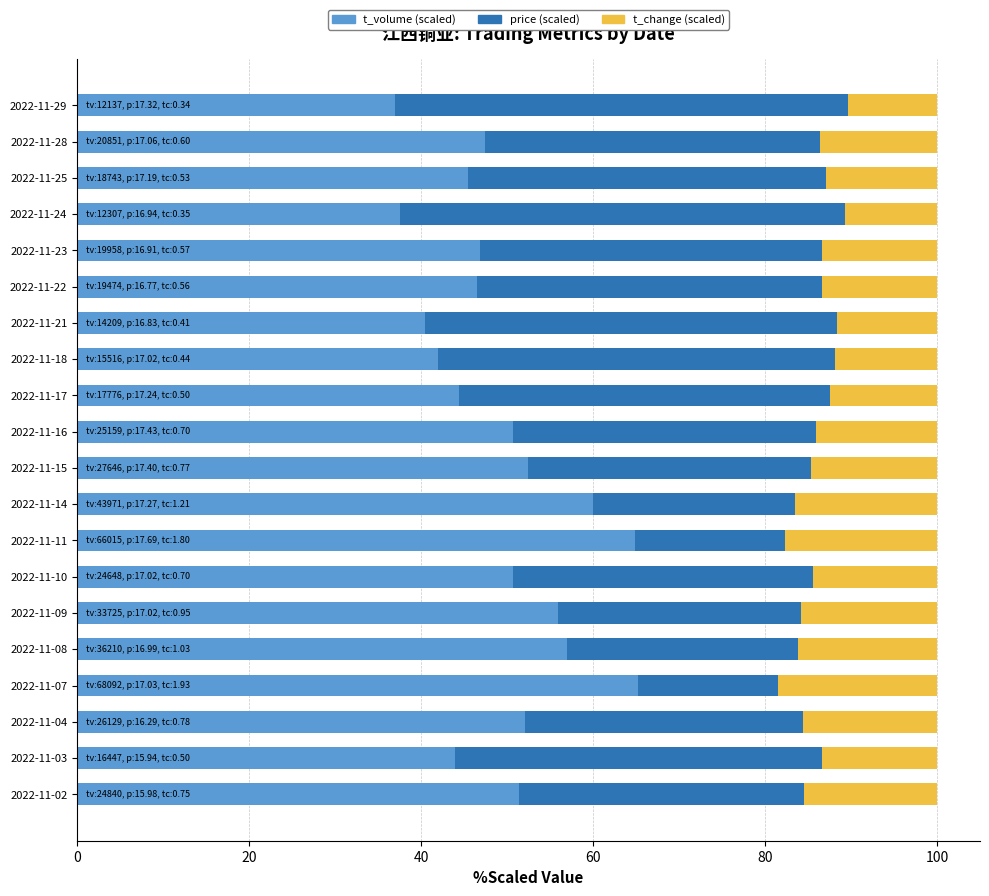

What is the sum of all t_volume (scaled) values?

992.0